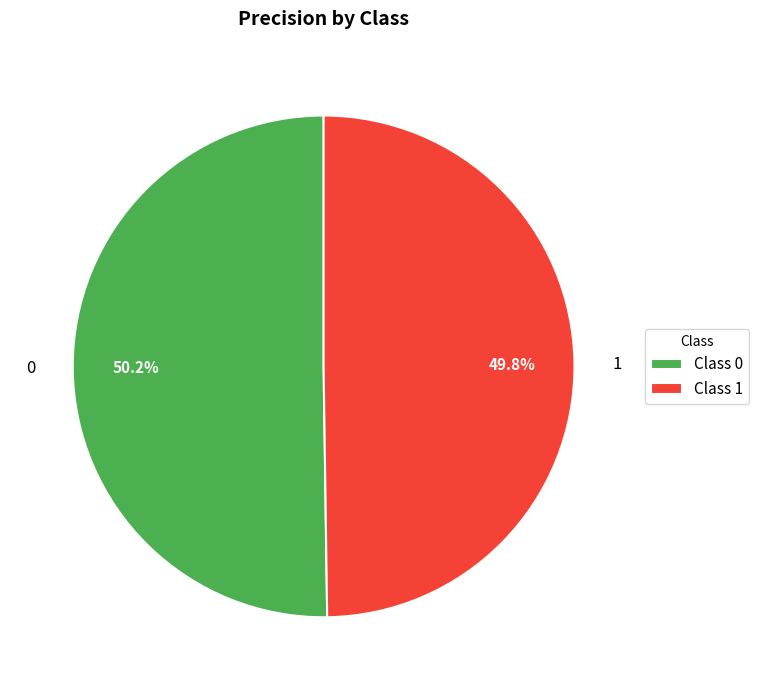

To the nearest percent, what is the average slice percentage?

50%